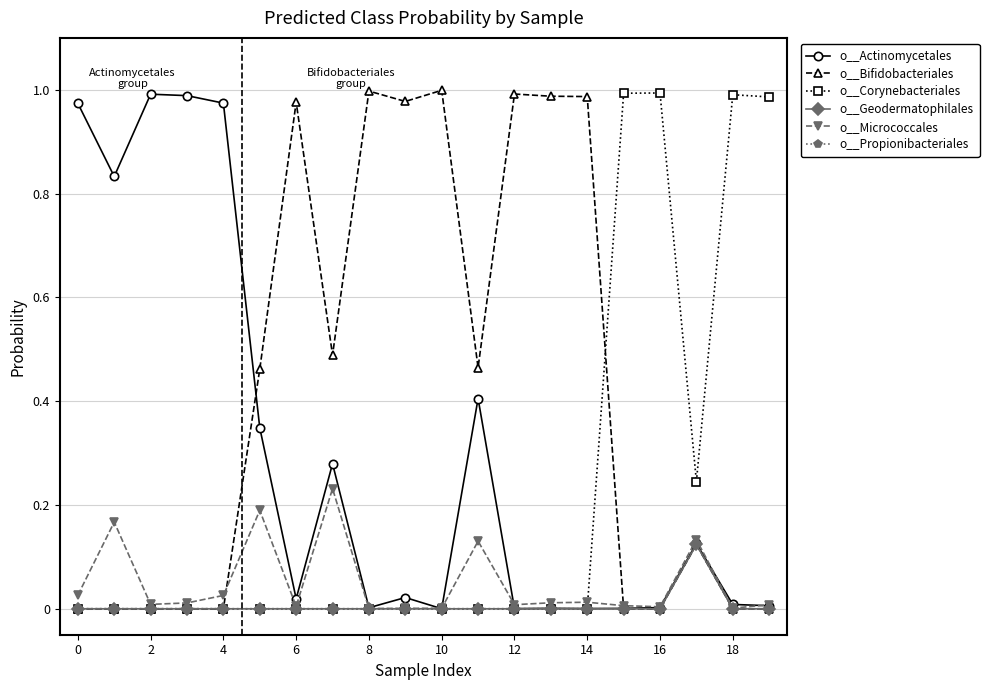

Does the chart have visible grid lines?

Yes